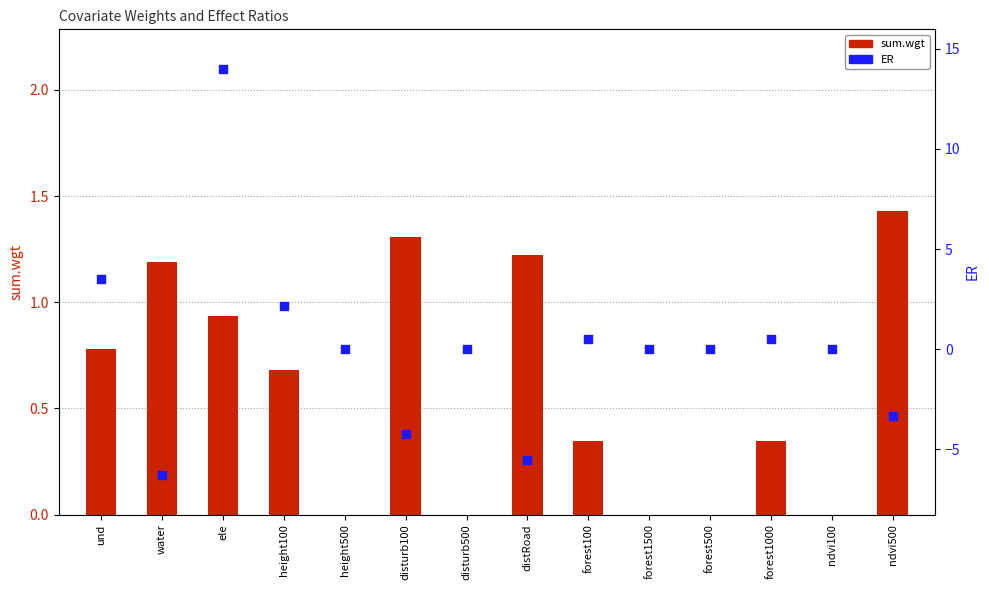

Which series has the largest total across all categories?

sum.wgt